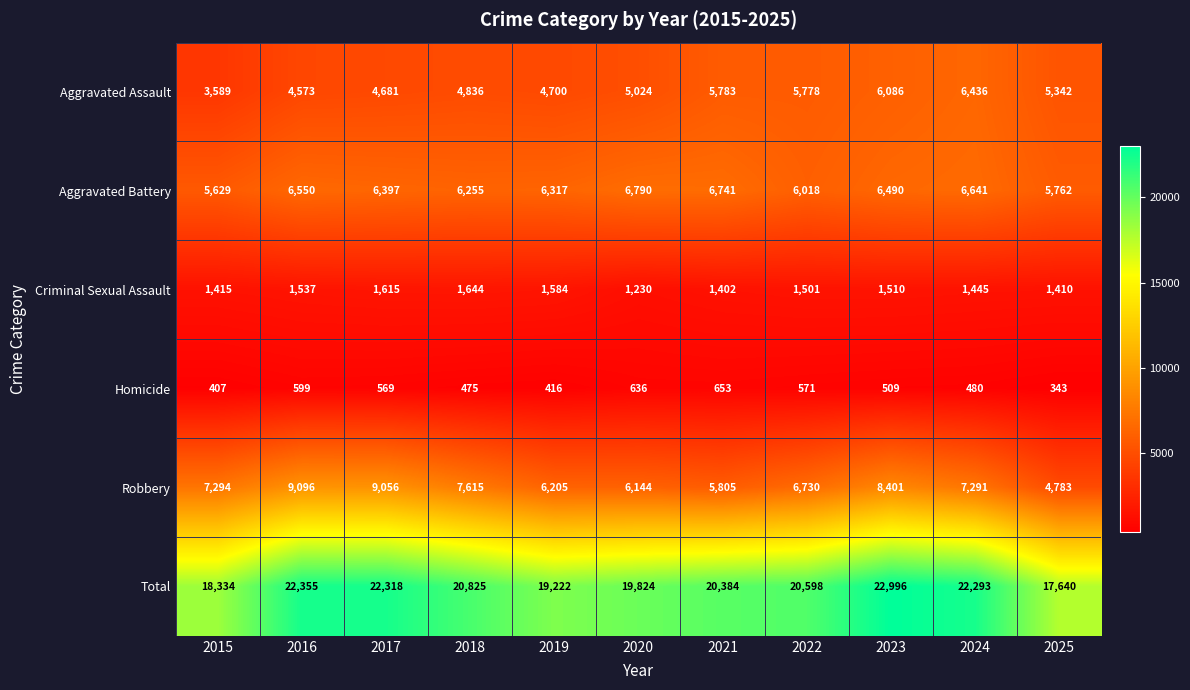

What is the sum of all Aggravated Assault values?

56828